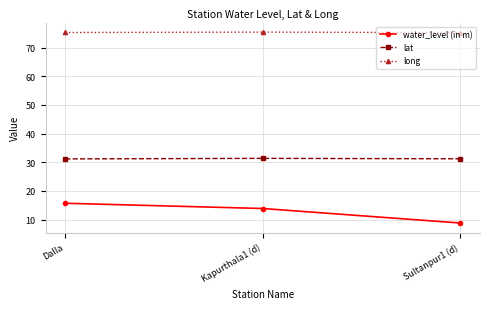

At which label does water_level (in m) first exceed 13?

Dalla